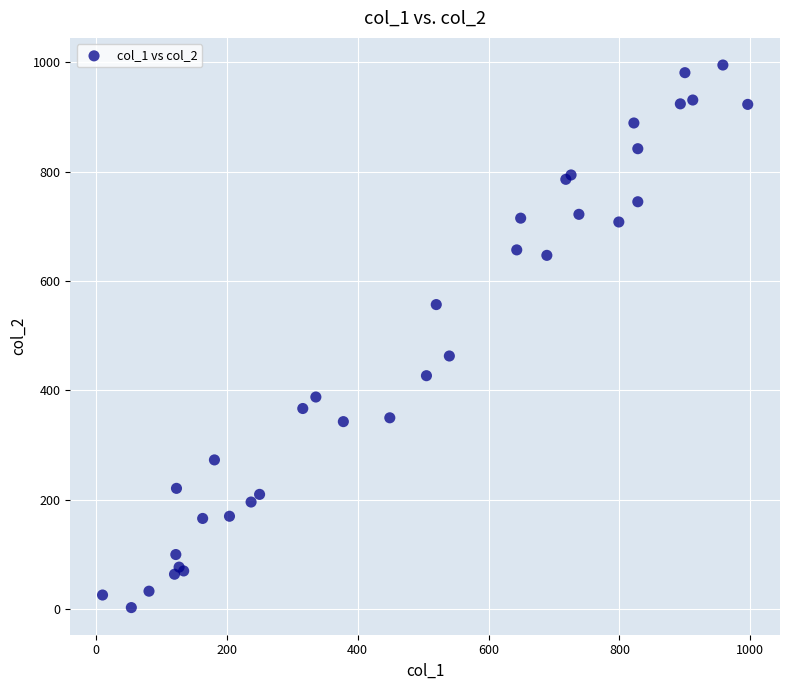

What Y value in the scatter plot is closest to 499?

463